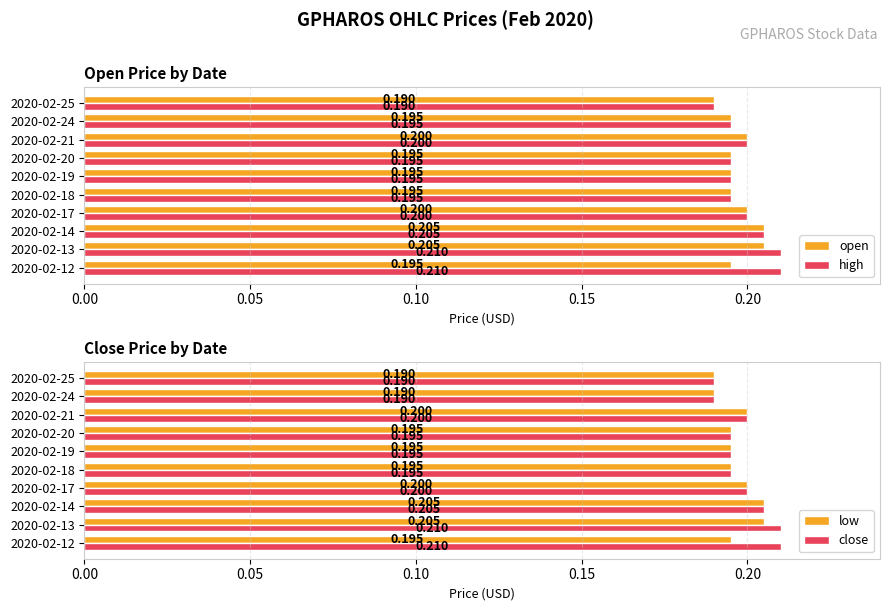

How many high values are between 0 and 1?

10